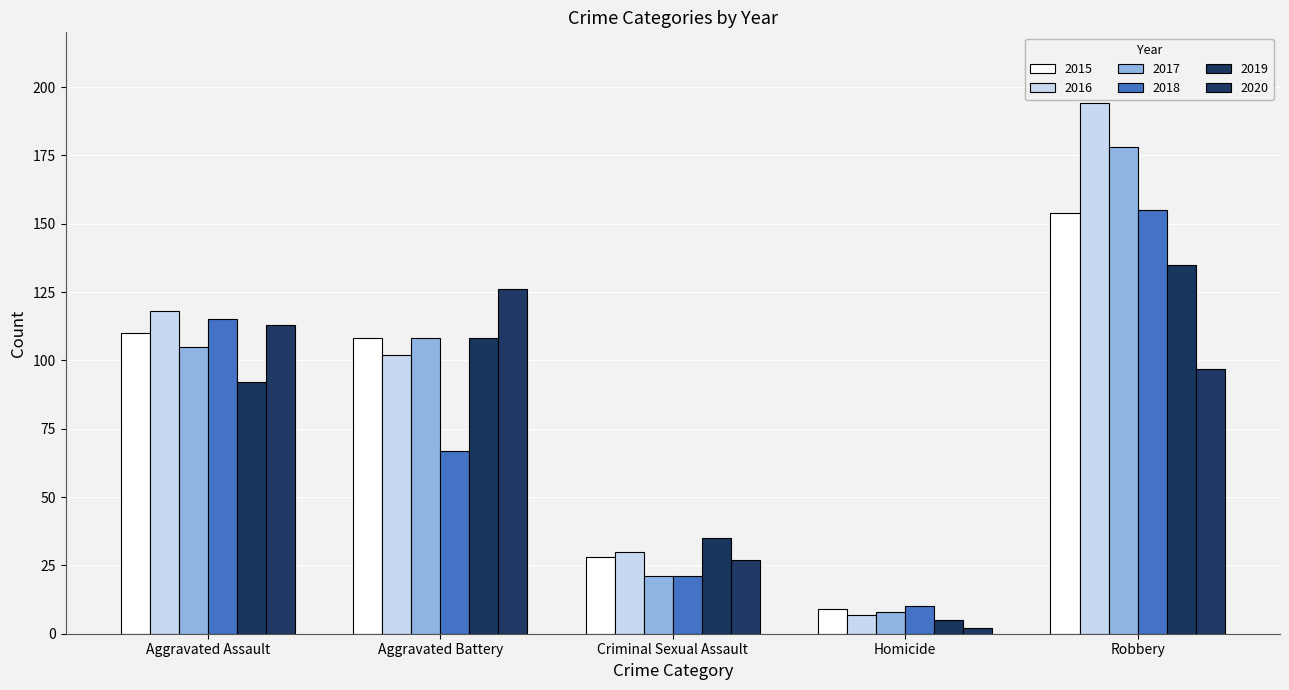

Is the value of 2019 at Aggravated Assault greater than the value of 2016 at Criminal Sexual Assault?

Yes